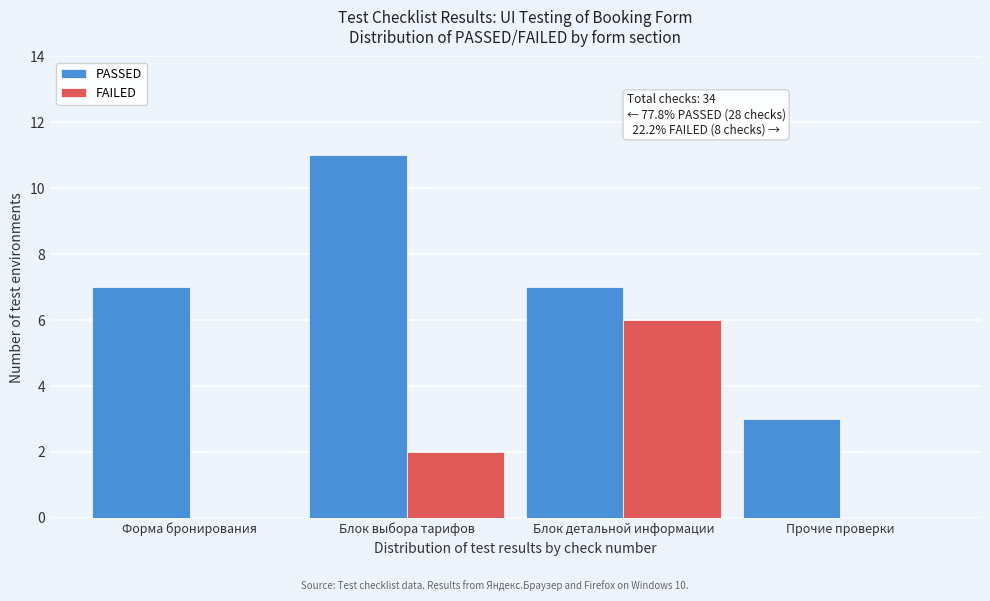

Reading right to left, transcribe all the data shown in this chart.

PASSED: Прочие проверки=3	Блок детальной информации=7	Блок выбора тарифов=11	Форма бронирования=7
FAILED: Прочие проверки=0	Блок детальной информации=6	Блок выбора тарифов=2	Форма бронирования=0